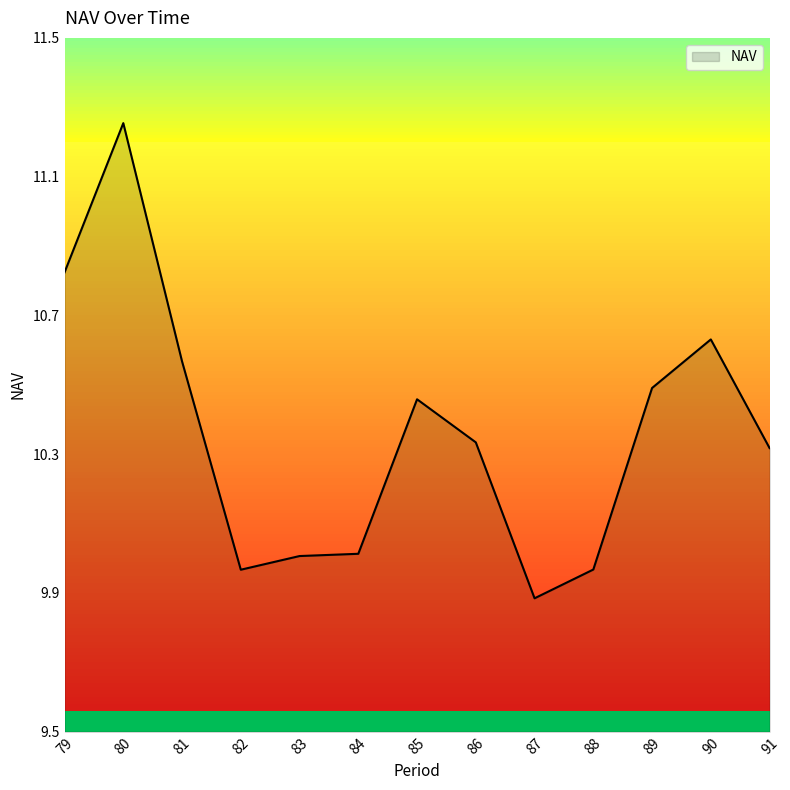

What is the ratio of the value at 88 to the value at 87?

1.0